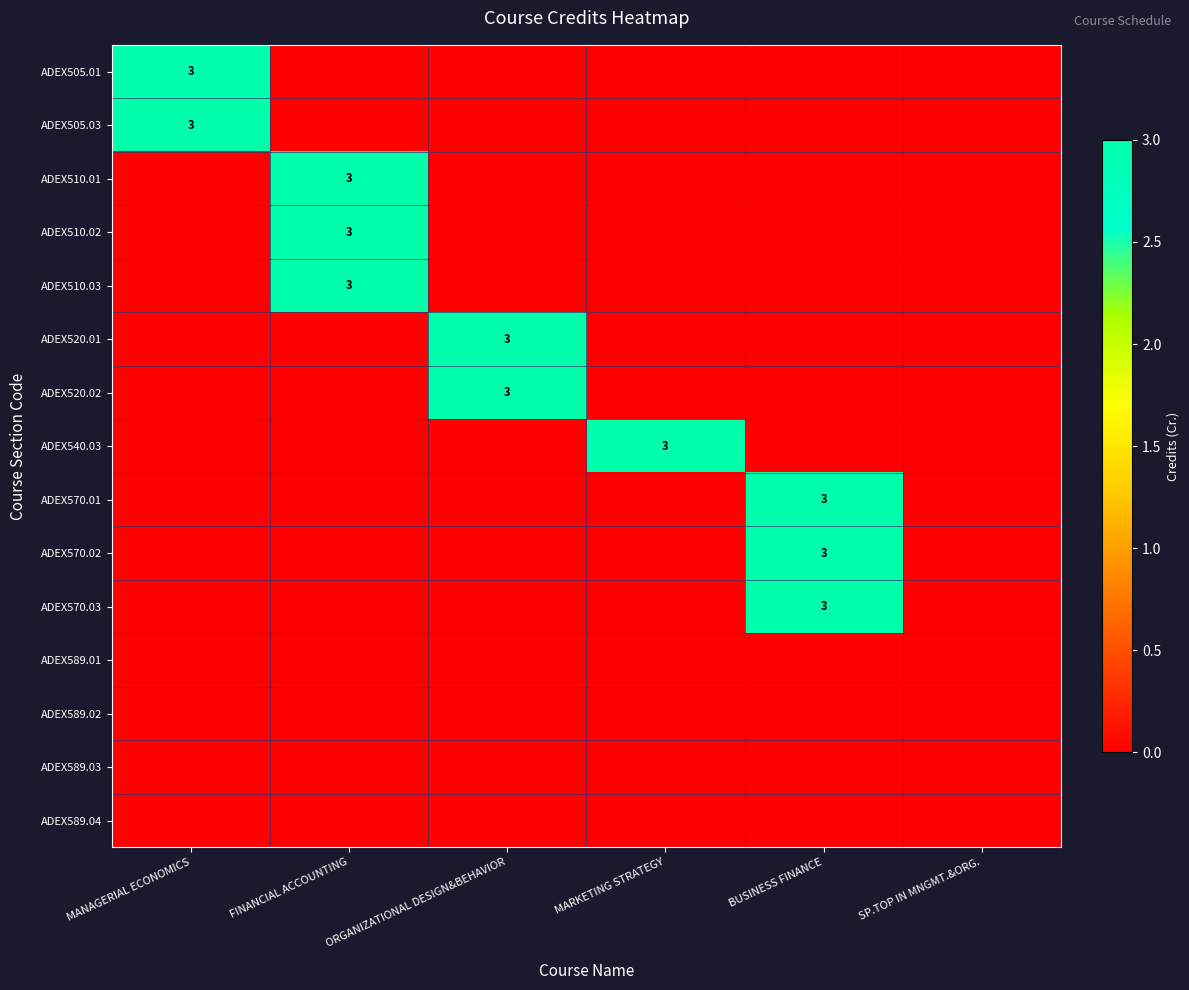

The value of ADEX589.01 at ORGANIZATIONAL DESIGN&BEHAVIOR is 0. True or false?

True